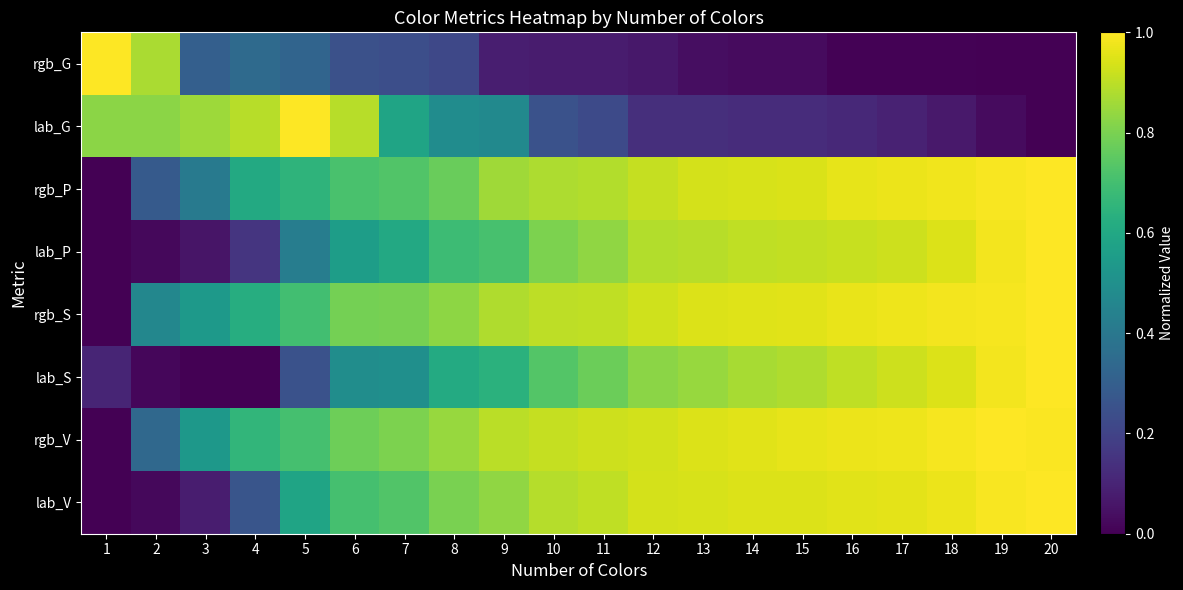

Reading left to right, list all the values displayed in this chart.

rgb_G: 1=1.0	2=0.9	3=0.3	4=0.3	5=0.3	6=0.2	7=0.2	8=0.2	9=0.1	10=0.1	11=0.1	12=0.1	13=0.0	14=0.0	15=0.0	16=0.0	17=0.0	18=0.0	19=0.0	20=0.0
lab_G: 1=0.8	2=0.8	3=0.9	4=0.9	5=1.0	6=0.9	7=0.6	8=0.5	9=0.5	10=0.3	11=0.2	12=0.1	13=0.1	14=0.1	15=0.1	16=0.1	17=0.1	18=0.1	19=0.0	20=0.0
rgb_P: 1=0.0	2=0.3	3=0.4	4=0.6	5=0.7	6=0.7	7=0.7	8=0.8	9=0.9	10=0.9	11=0.9	12=0.9	13=0.9	14=0.9	15=0.9	16=1.0	17=1.0	18=1.0	19=1.0	20=1.0
lab_P: 1=0.0	2=0.0	3=0.1	4=0.2	5=0.4	6=0.6	7=0.6	8=0.7	9=0.7	10=0.8	11=0.8	12=0.9	13=0.9	14=0.9	15=0.9	16=0.9	17=0.9	18=0.9	19=1.0	20=1.0
rgb_S: 1=0.0	2=0.5	3=0.5	4=0.6	5=0.7	6=0.8	7=0.8	8=0.8	9=0.9	10=0.9	11=0.9	12=0.9	13=0.9	14=1.0	15=1.0	16=1.0	17=1.0	18=1.0	19=1.0	20=1.0
lab_S: 1=0.1	2=0.0	3=0.0	4=0.0	5=0.3	6=0.5	7=0.5	8=0.6	9=0.6	10=0.7	11=0.8	12=0.8	13=0.8	14=0.9	15=0.9	16=0.9	17=0.9	18=0.9	19=1.0	20=1.0
rgb_V: 1=0.0	2=0.3	3=0.5	4=0.7	5=0.7	6=0.8	7=0.8	8=0.8	9=0.9	10=0.9	11=0.9	12=0.9	13=0.9	14=1.0	15=1.0	16=1.0	17=1.0	18=1.0	19=1.0	20=1.0
lab_V: 1=0.0	2=0.0	3=0.1	4=0.3	5=0.6	6=0.7	7=0.7	8=0.8	9=0.8	10=0.9	11=0.9	12=0.9	13=0.9	14=0.9	15=0.9	16=1.0	17=1.0	18=1.0	19=1.0	20=1.0